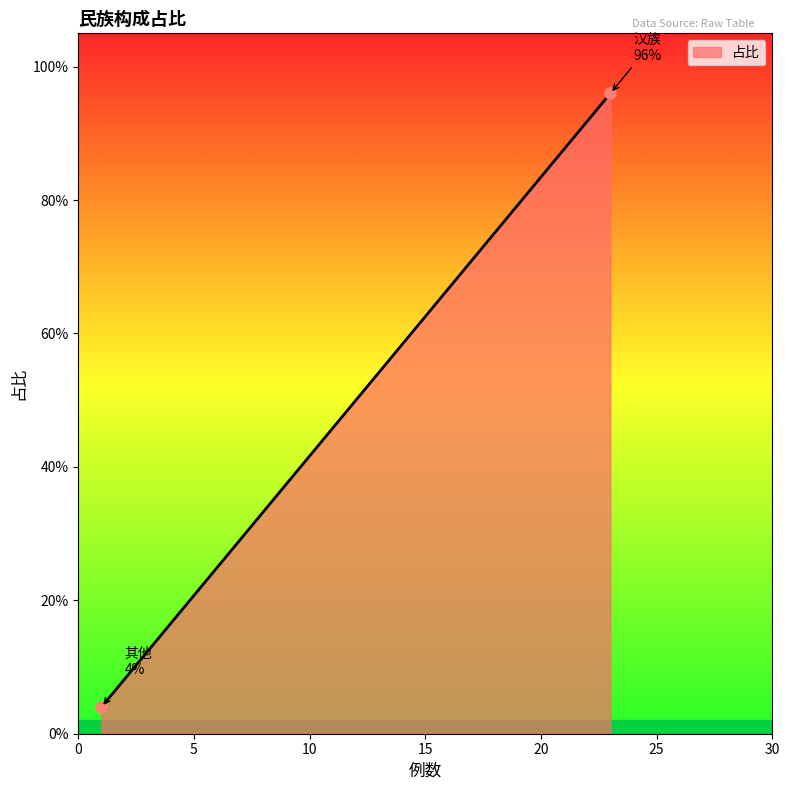

What is the average value?

0.5